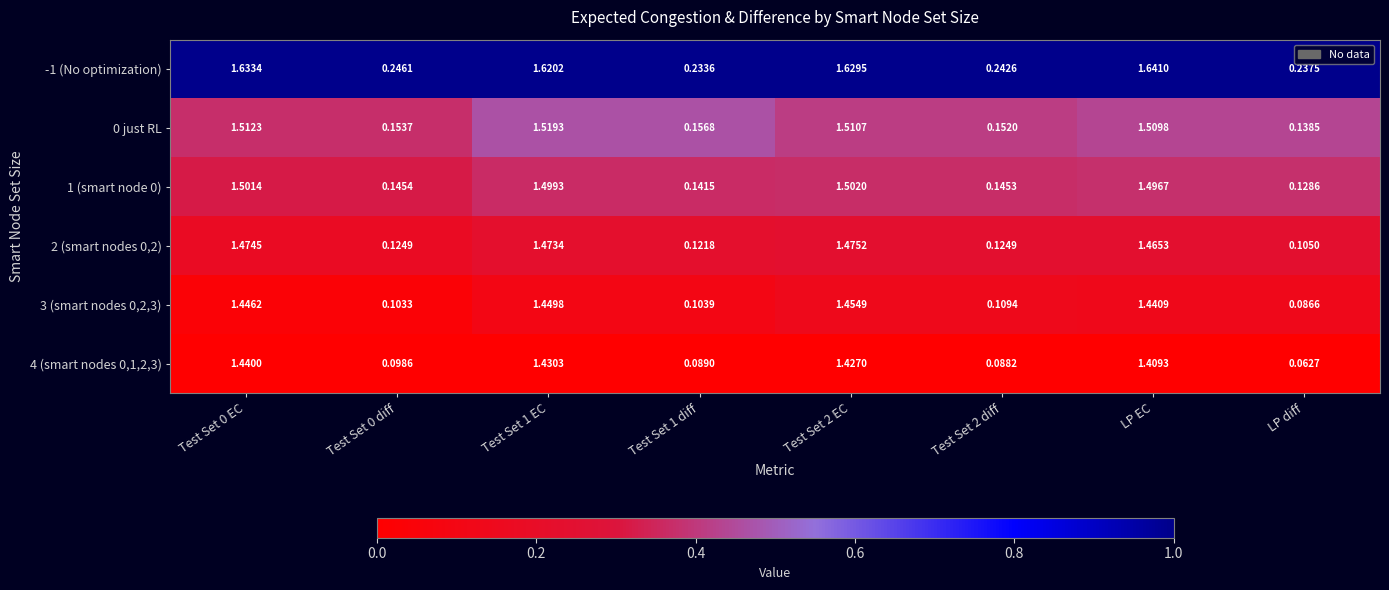

Which label corresponds to the largest value in the chart?

LP EC